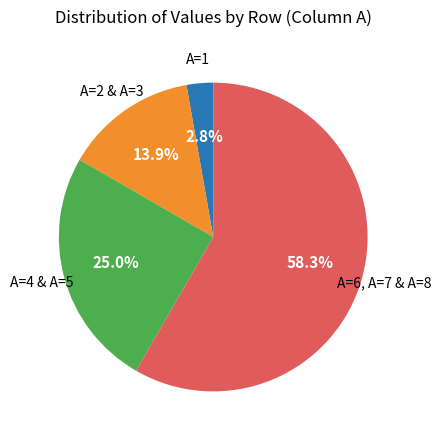

Is there any slice that represents more than half of the pie?

Yes